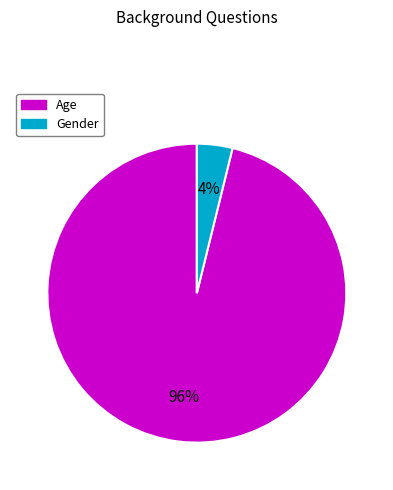

Is there a majority slice in this chart?

Yes